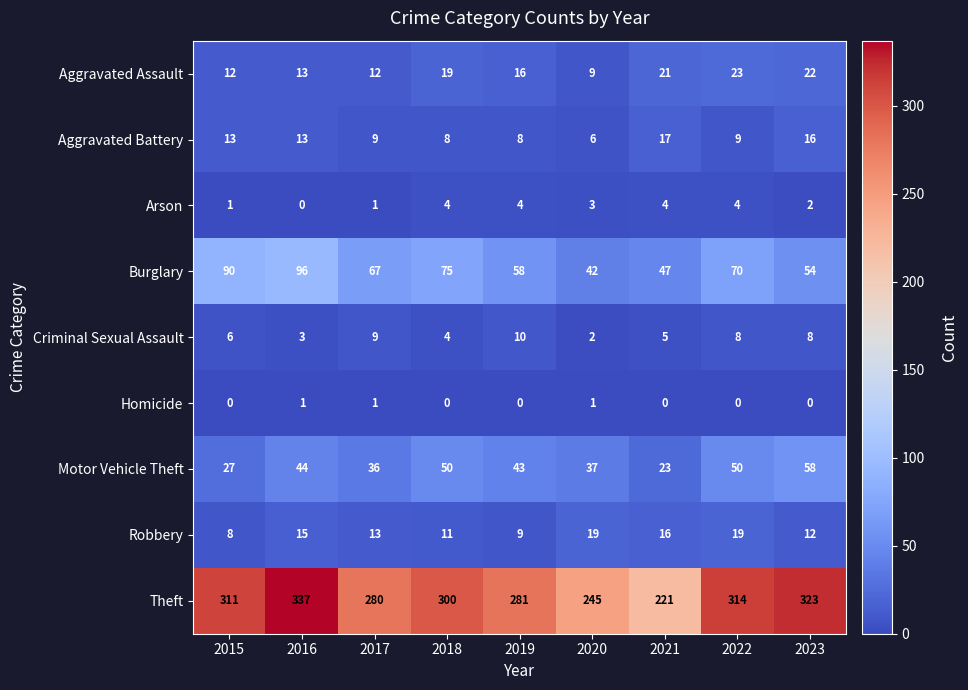

How many distinct data groups are displayed?

9